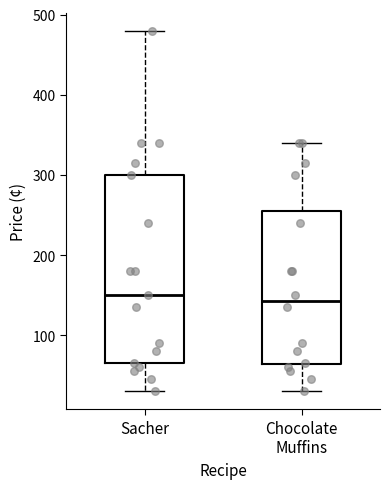

Comparing the boxes themselves (not the whiskers), which one is the tallest?

Sacher